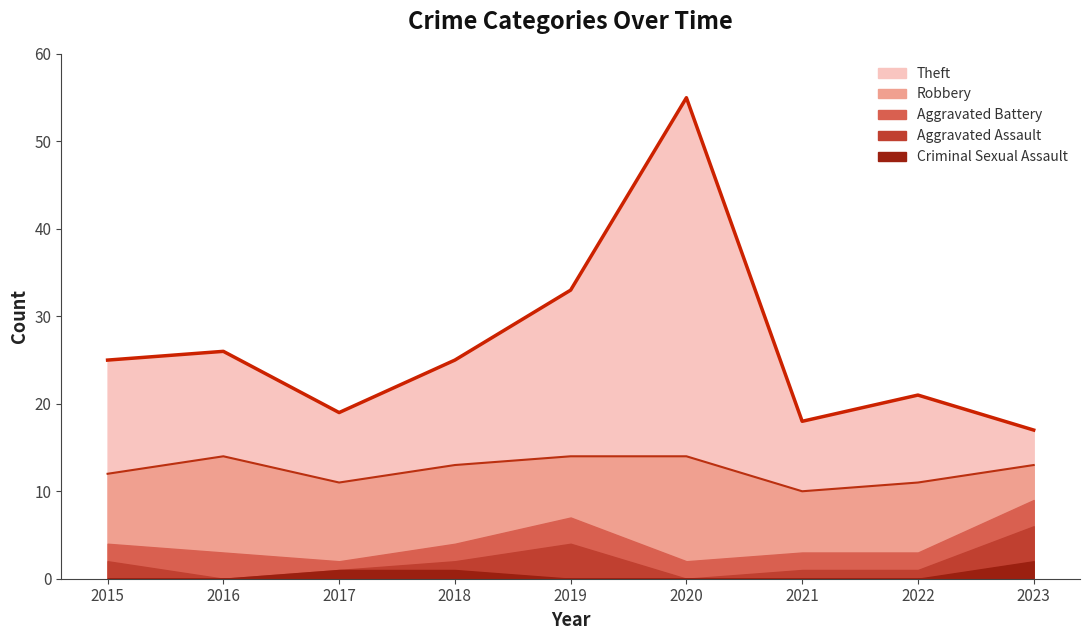

What is the minimum value for Robbery?

4